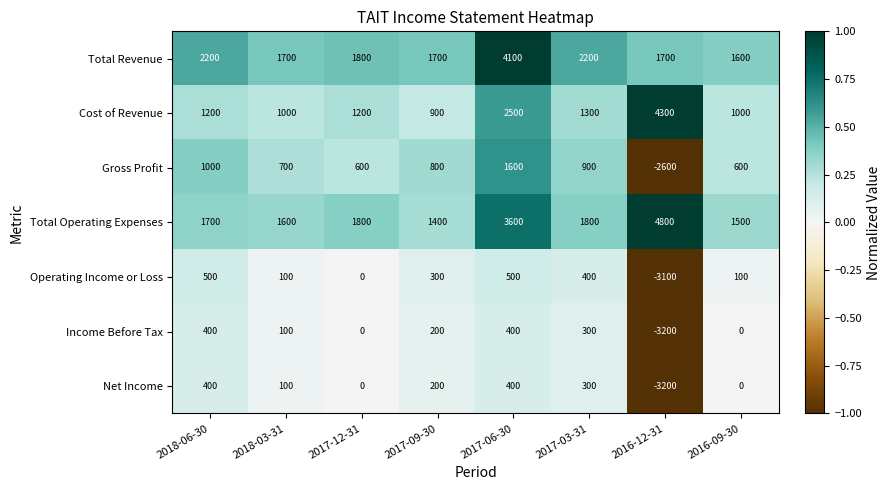

What is the maximum value shown in the chart?

4800